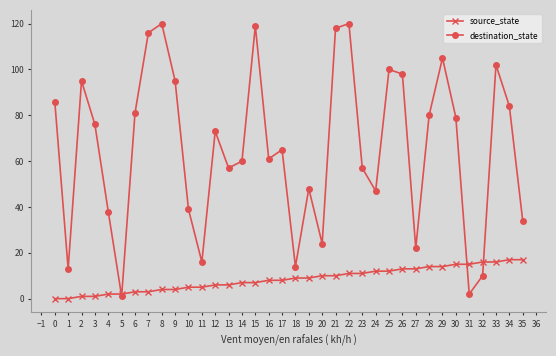

What is the maximum value shown in the chart?

120